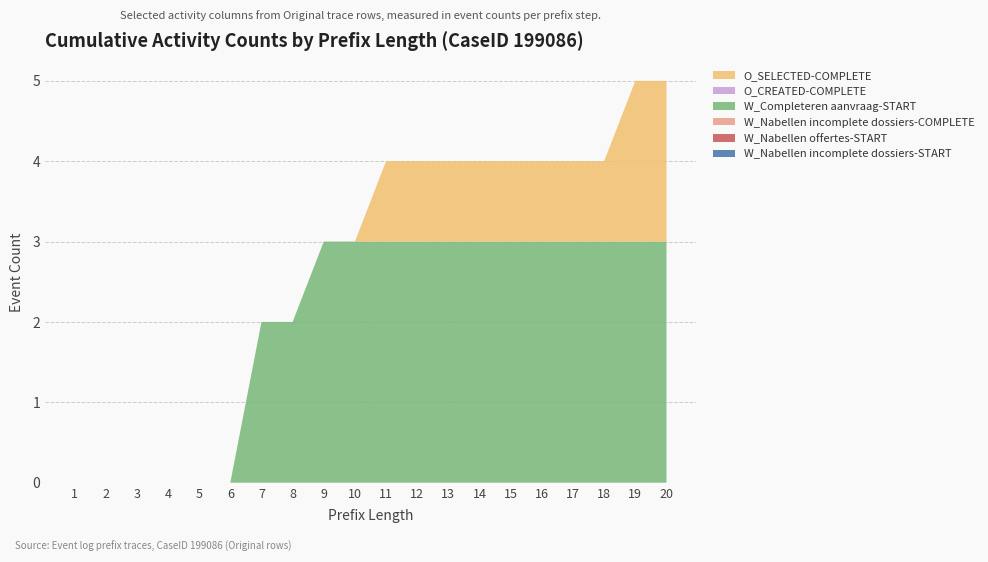

Reading right to left, list all the values displayed in this chart.

W_Nabellen incomplete dossiers-START: 0	0	0	0	0	0	0	0	0	0	0	0	0	0	0	0	0	0	0	0
W_Nabellen offertes-START: 0	0	0	0	0	0	0	0	0	0	0	0	0	0	0	0	0	0	0	0
W_Nabellen incomplete dossiers-COMPLETE: 0	0	0	0	0	0	0	0	0	0	0	0	0	0	0	0	0	0	0	0
W_Completeren aanvraag-START: 3	3	3	3	3	3	3	3	3	3	3	3	2	2	0	0	0	0	0	0
O_CREATED-COMPLETE: 0	0	0	0	0	0	0	0	0	0	0	0	0	0	0	0	0	0	0	0
O_SELECTED-COMPLETE: 2	2	1	1	1	1	1	1	1	1	0	0	0	0	0	0	0	0	0	0